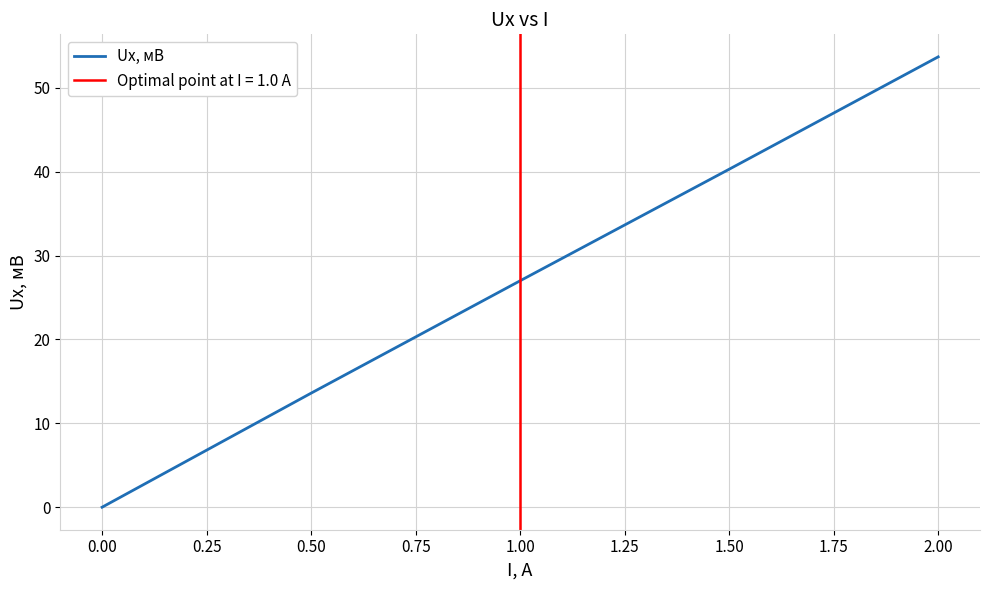

How many lines are shown in the chart?

1